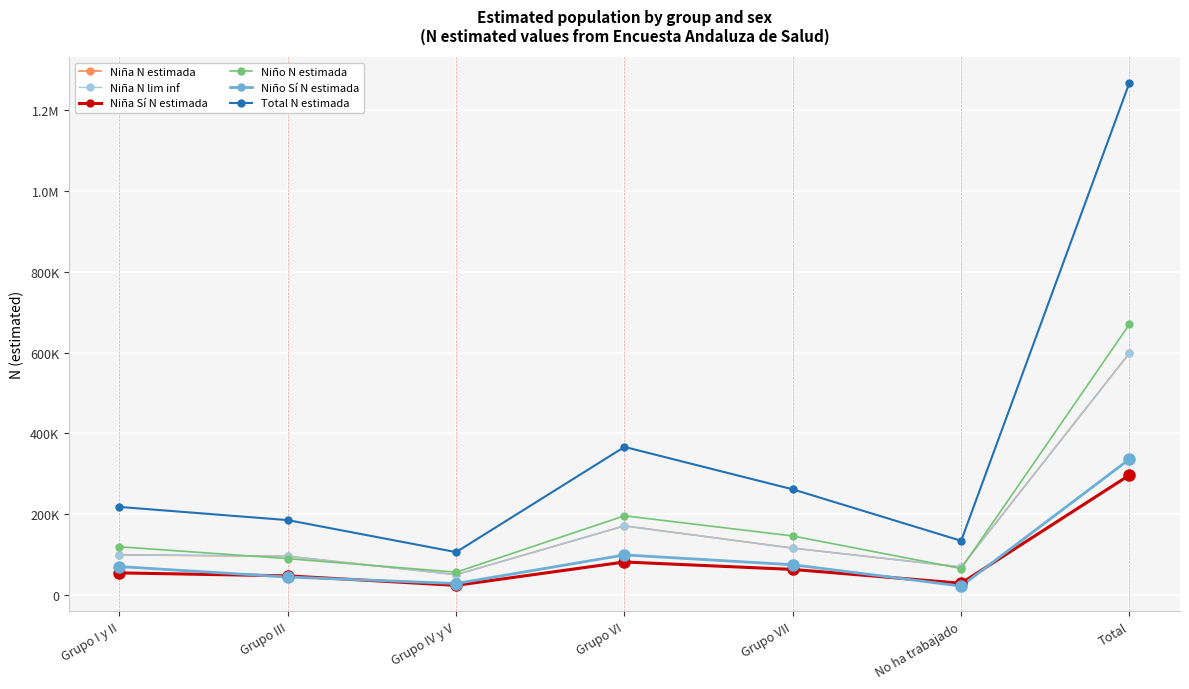

Is this an area chart (filled region under the line)?

No